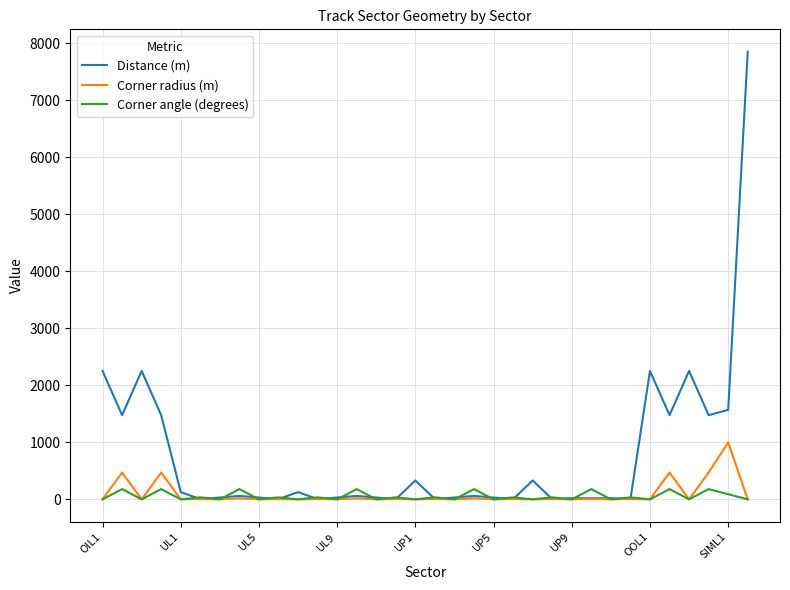

Which series has the largest range (max minus min)?

Distance (m)